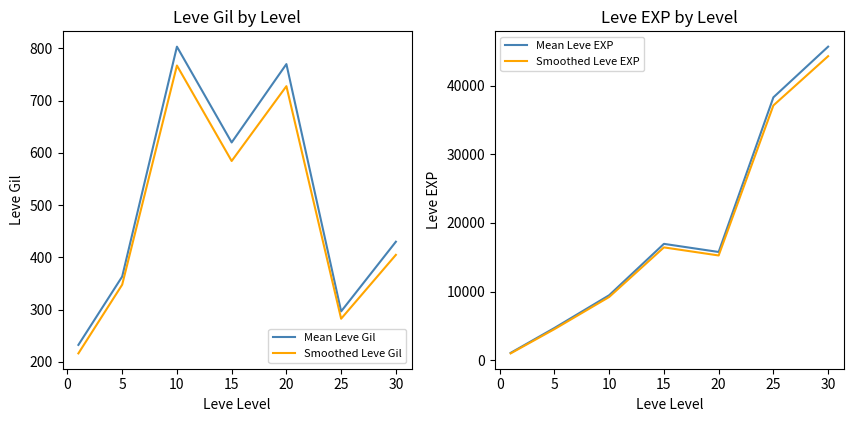

True or false: Mean Leve EXP has a value of 9040.5 at 20.

False